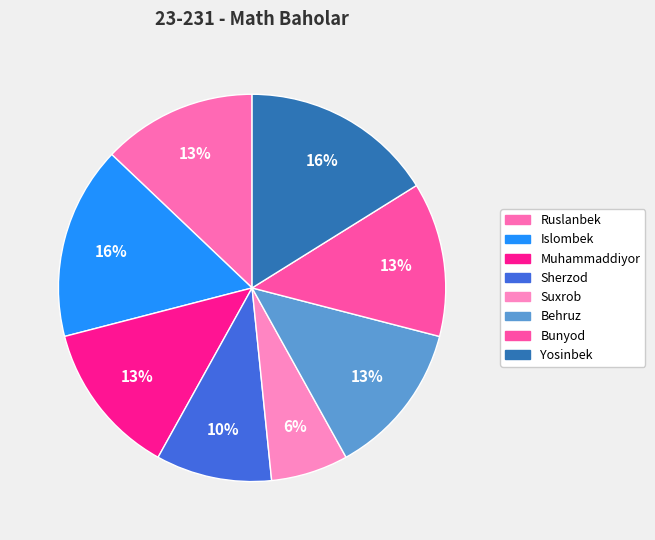

To the nearest percent, what portion does Suxrob represent?

6%